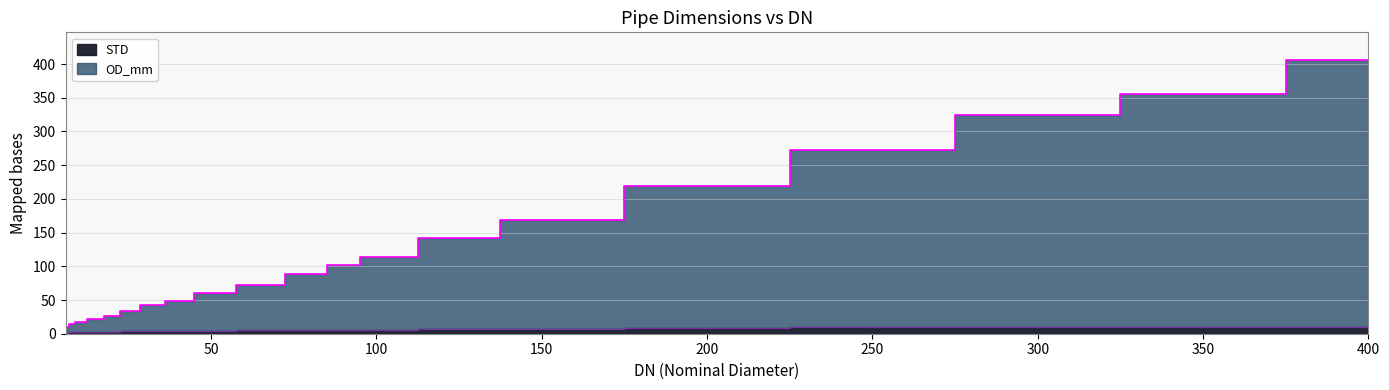

Which category has the lowest value across all series?

6